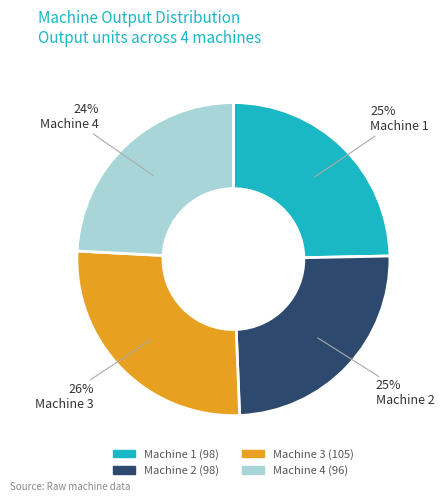

What is the largest slice in the pie chart?

Machine 3